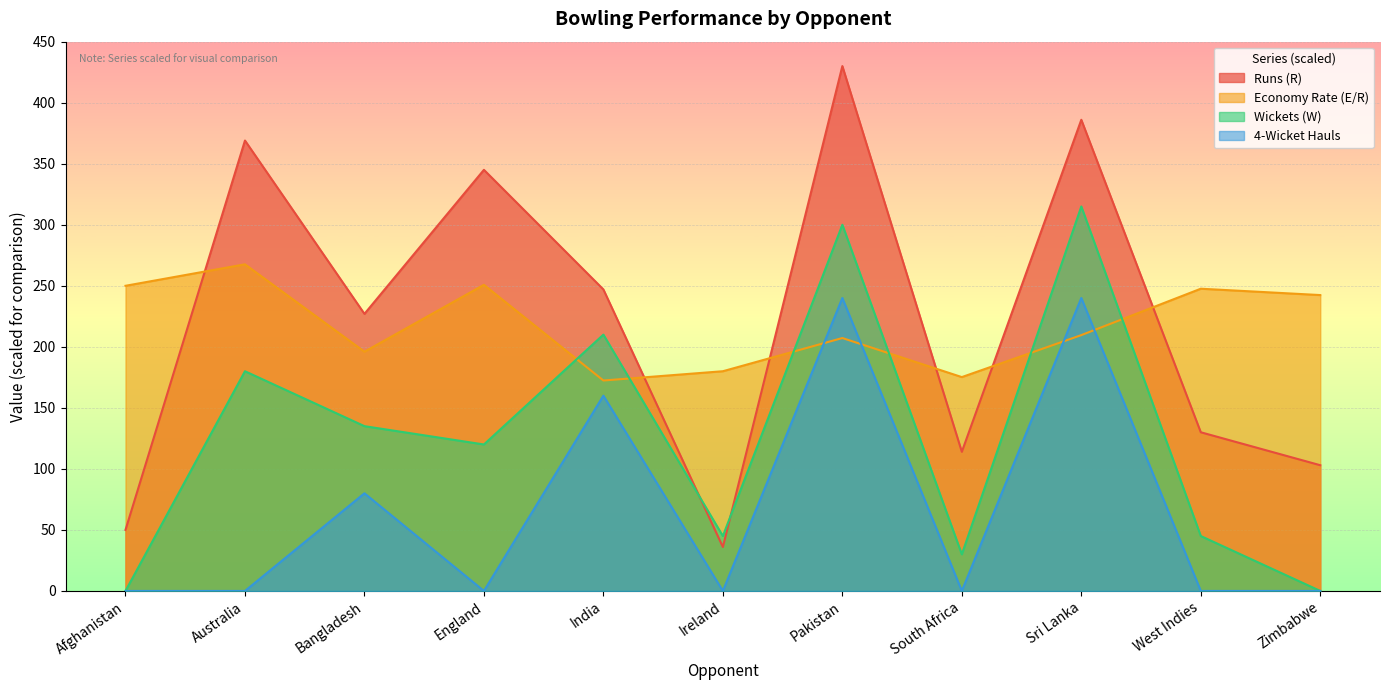

What are all the series names shown in the legend?

Runs (R), Economy Rate (E/R), Wickets (W), 4-Wicket Hauls